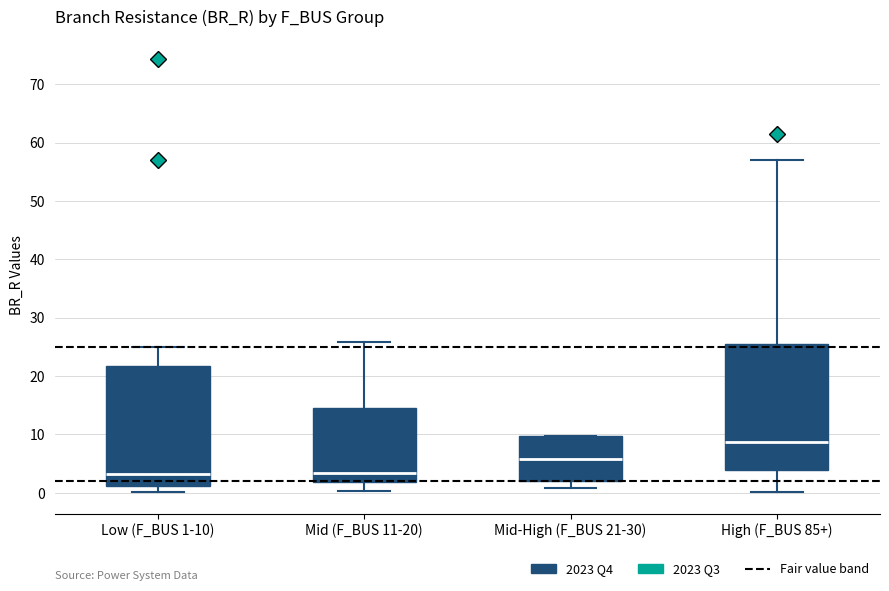

Where does the upper whisker of the box for Mid (F_BUS 11-20) end on the y-axis? The values are not printed on the chart, so give them approximately, as read against the axis.

26